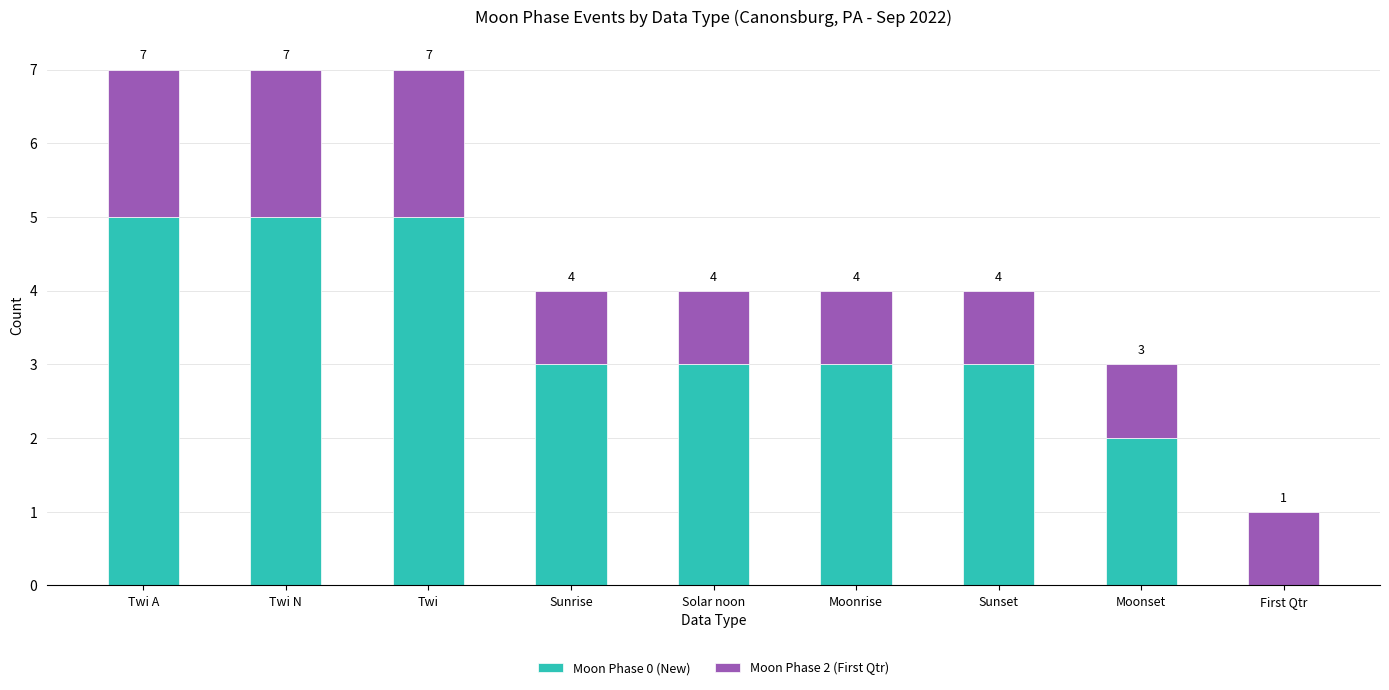

The Moon Phase 2 (First Qtr) series shows 1 at Twi A. True or false?

False